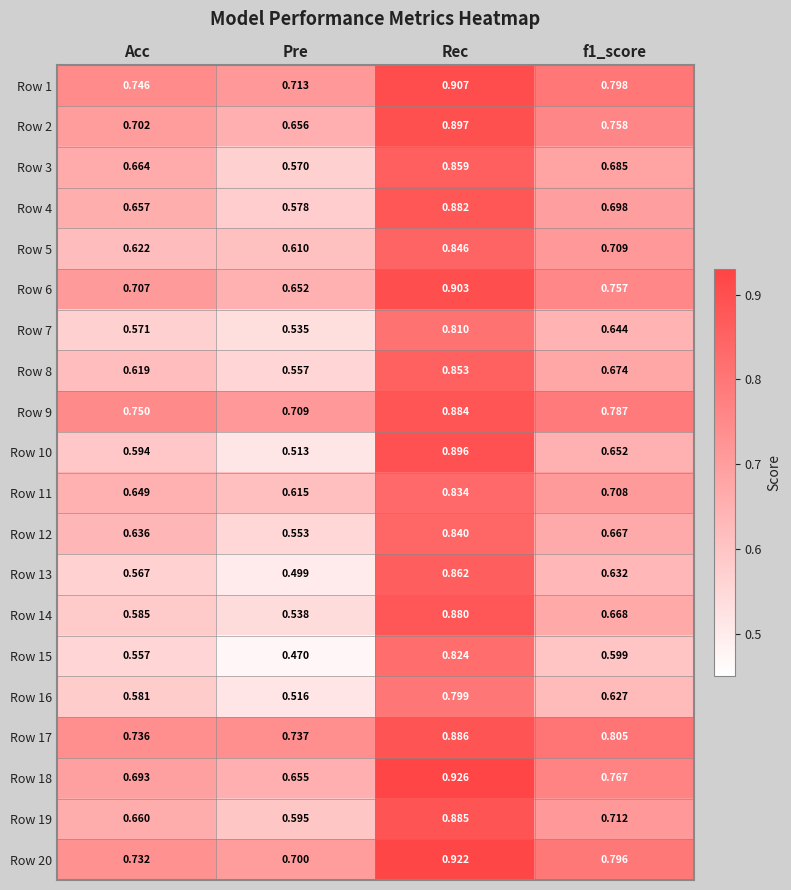

At which label is Row 8 closest to 0?

Pre